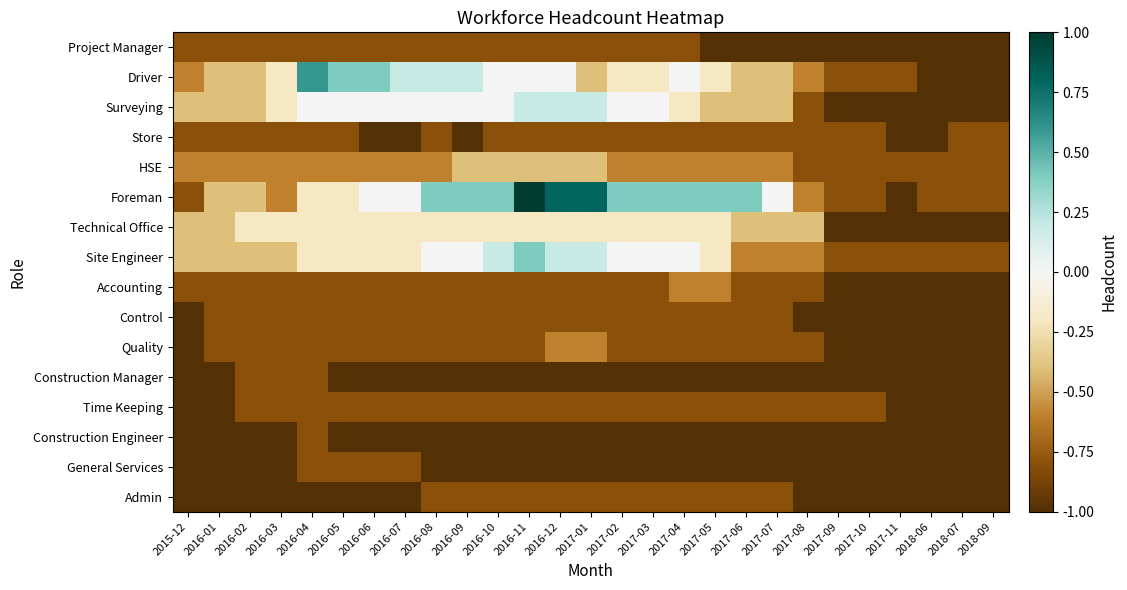

How many categories are shown in the chart?

27